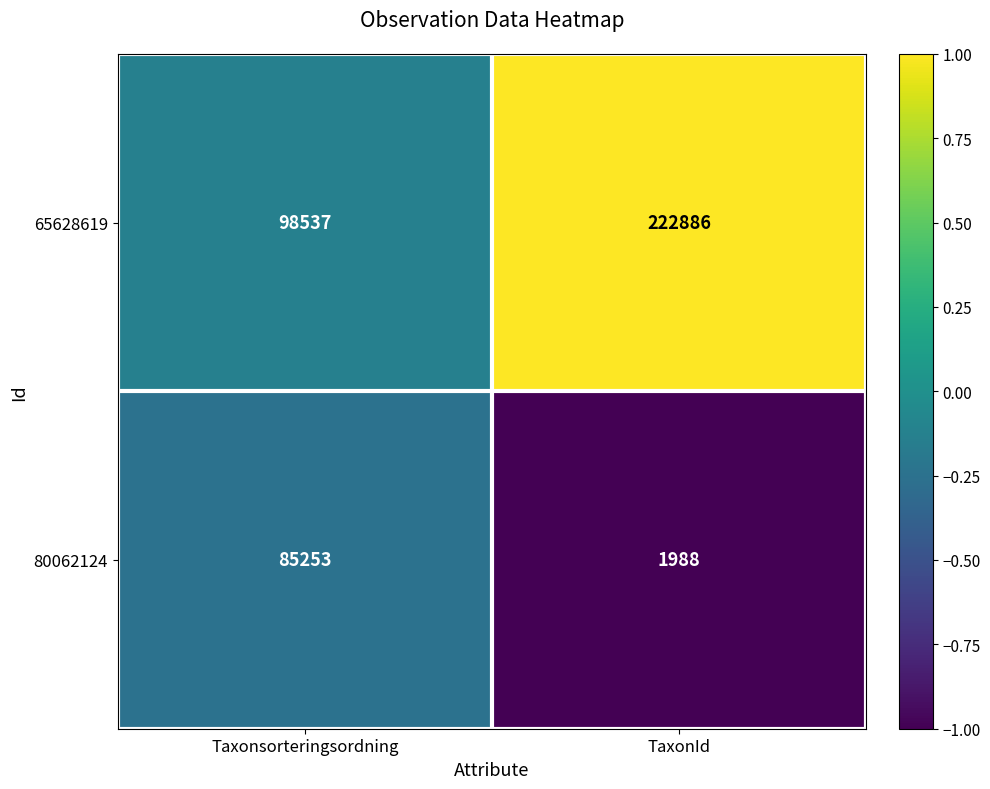

Reading left to right, transcribe all the data shown in this chart.

65628619: Taxonsorteringsordning=98537	TaxonId=222886
80062124: Taxonsorteringsordning=85253	TaxonId=1988